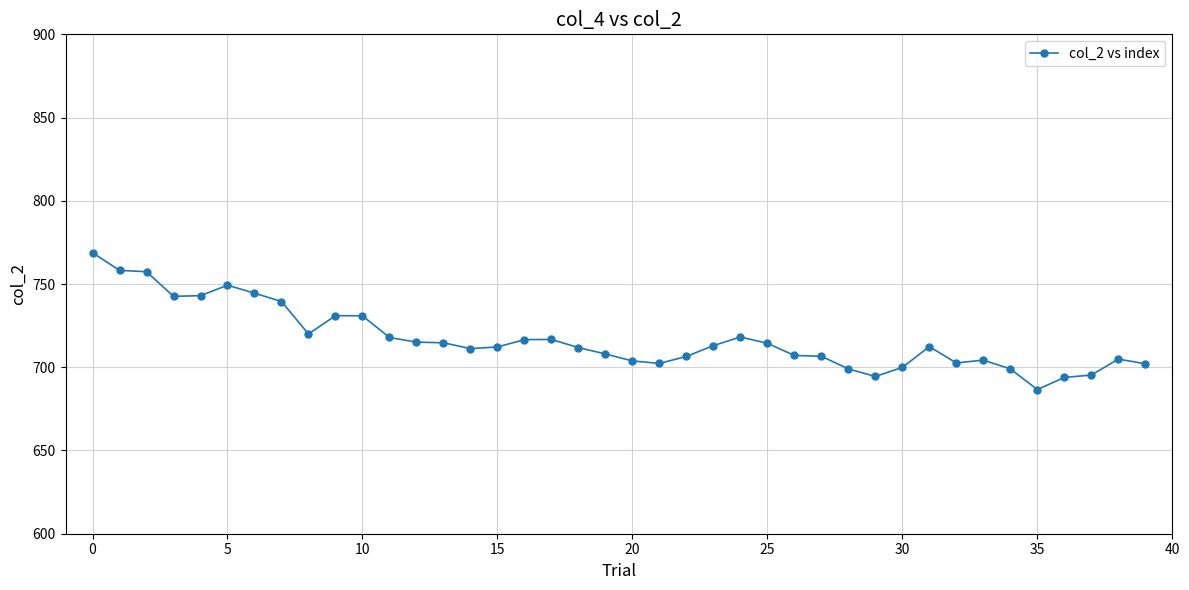

What is the difference between the maximum and minimum values?

82.2